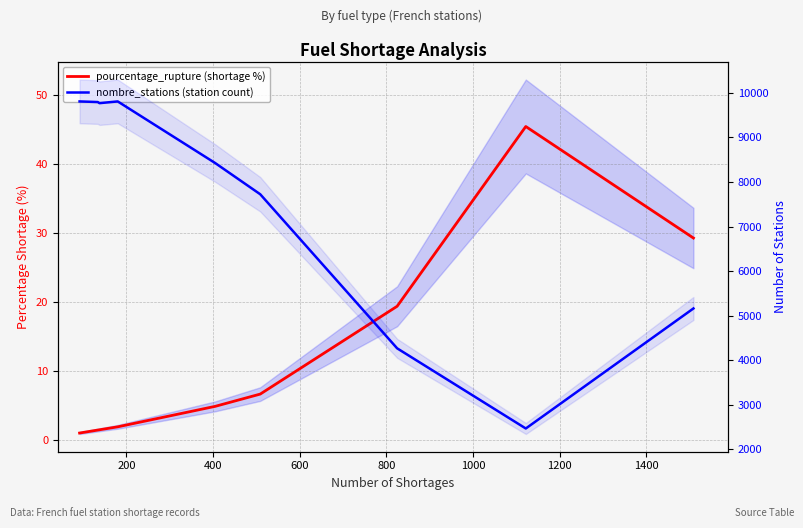

Reading left to right, extract all data points from this chart.

pourcentage_rupture (shortage %): 0.9	1.4	1.4	1.8	4.8	6.6	19.3	45.4	29.2
nombre_stations (station count): 9806.0	9792.0	9767.0	9806.0	8424.0	7724.0	4269.0	2471.0	5163.0